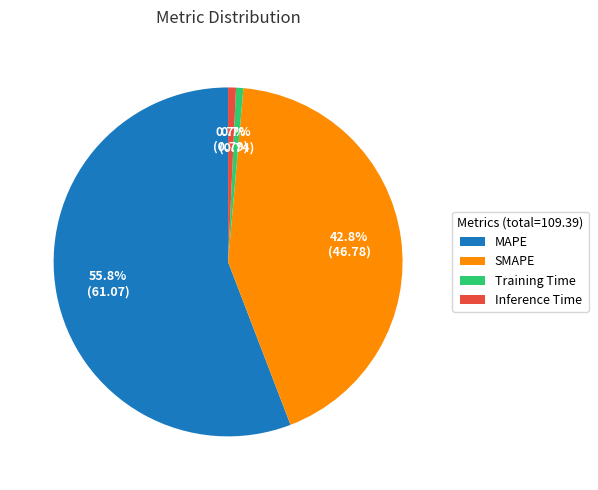

Is the sum of Training Time and Inference Time greater than half?

No